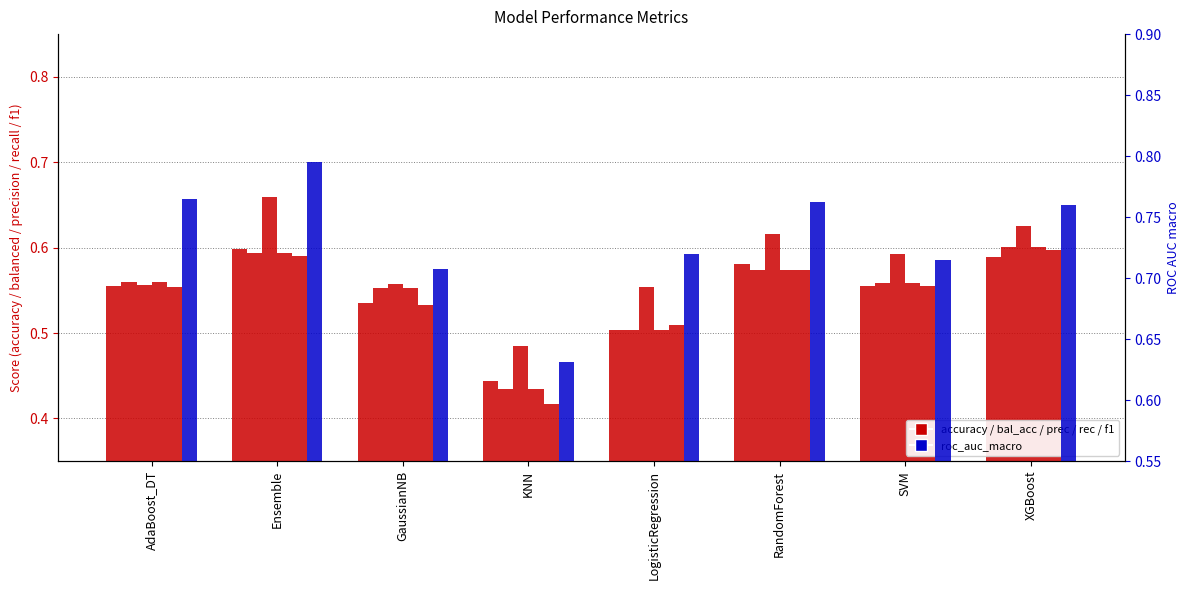

Reading left to right, list all the values displayed in this chart.

accuracy: 0.6	0.6	0.5	0.4	0.5	0.6	0.6	0.6
balanced_accuracy: 0.6	0.6	0.6	0.4	0.5	0.6	0.6	0.6
precision_macro: 0.6	0.7	0.6	0.5	0.6	0.6	0.6	0.6
recall_macro: 0.6	0.6	0.6	0.4	0.5	0.6	0.6	0.6
f1_macro: 0.6	0.6	0.5	0.4	0.5	0.6	0.6	0.6
roc_auc_macro: 0.8	0.8	0.7	0.6	0.7	0.8	0.7	0.8